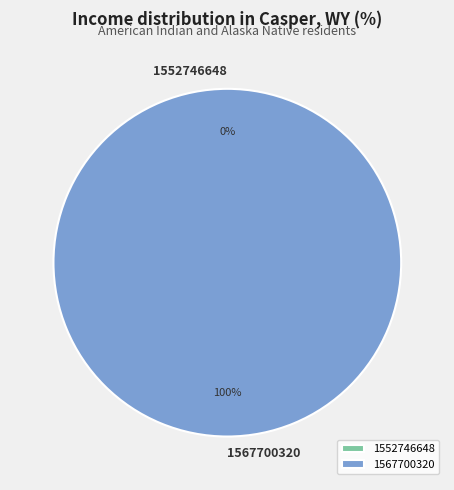

Rank the categories by value from highest to lowest.

1567700320, 1552746648